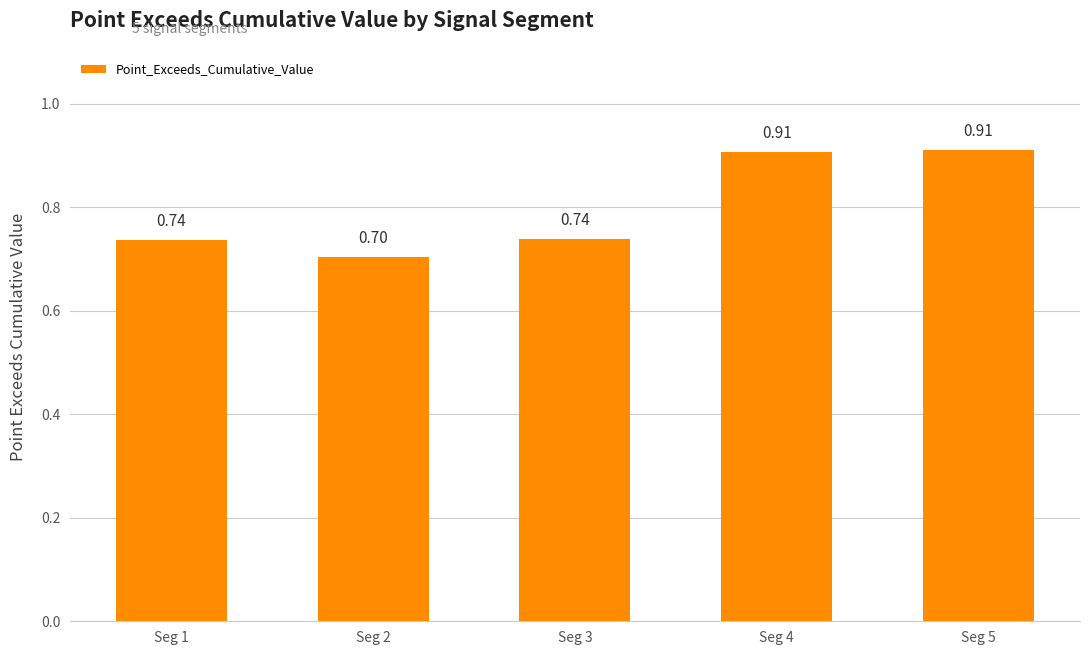

Which has a higher value, Seg 5 or Seg 2?

Seg 5